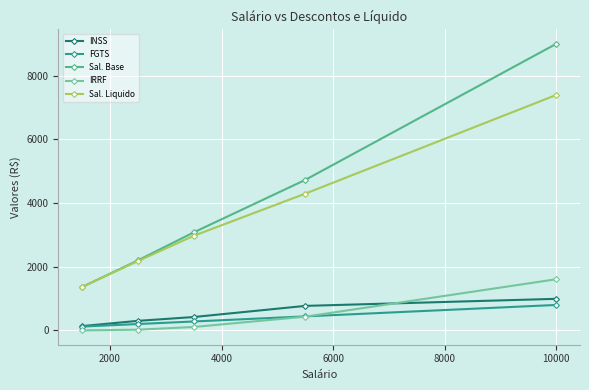

What is the difference between the maximum and minimum values in the Sal. Base series?

7642.8